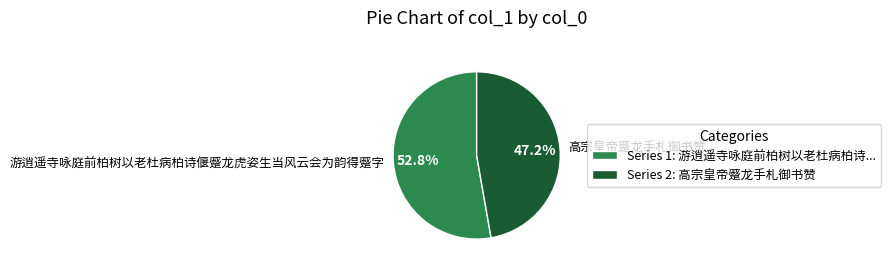

Rank the categories by value from lowest to highest.

高宗皇帝蹙龙手札御书赞, 游逍遥寺咏庭前柏树以老杜病柏诗偃蹙龙虎姿生当风云会为韵得蹙字